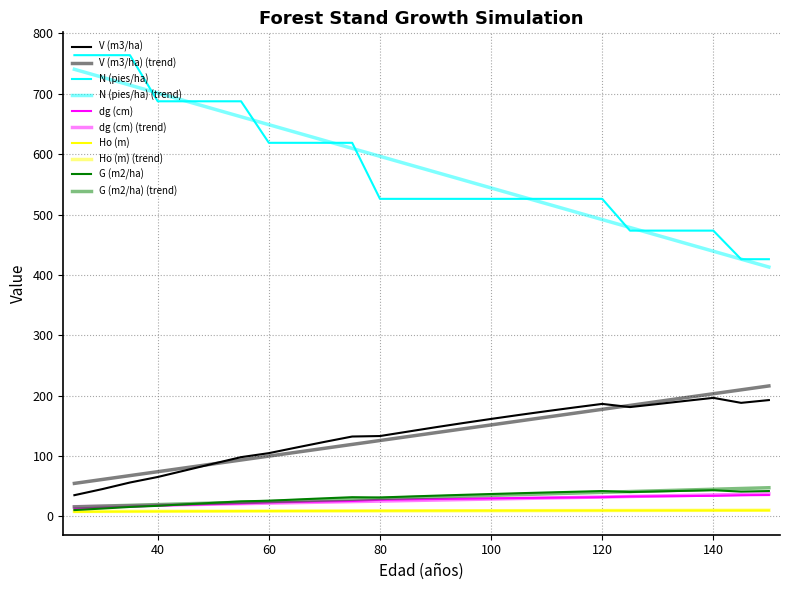

Does the chart have visible grid lines?

Yes